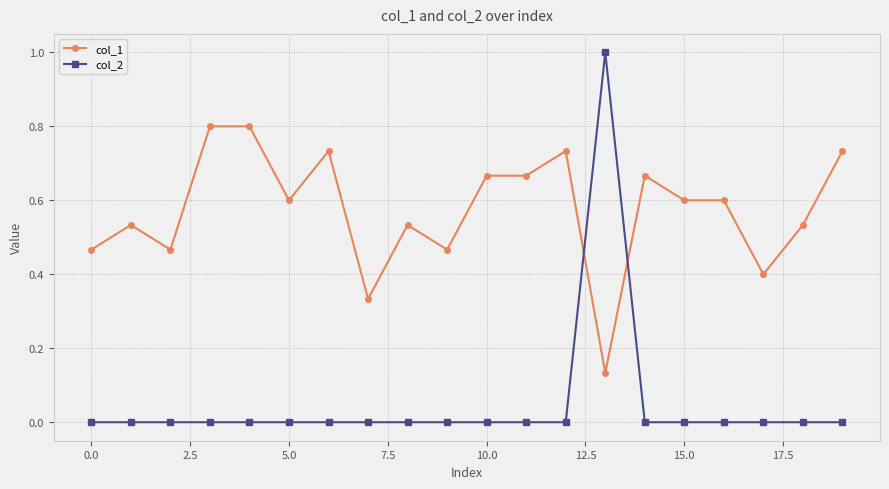

What are all the series names shown in the legend?

col_1, col_2